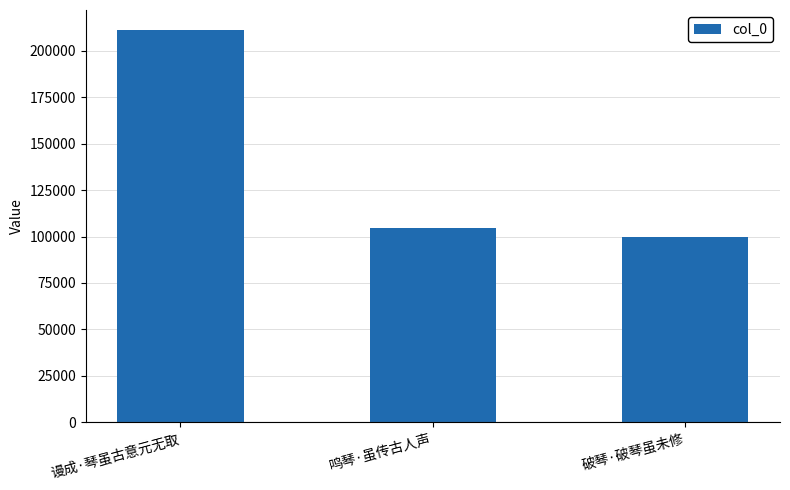

List the labels in order of value, largest first.

谩成·琴虽古意元无取, 鸣琴·虽传古人声, 破琴·破琴虽未修